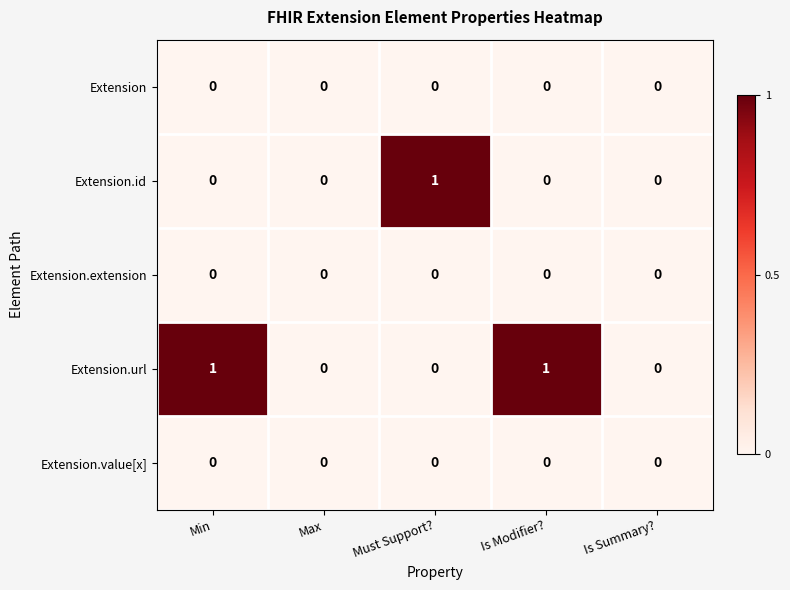

Is it true that Extension equals 0 at Is Modifier??

True